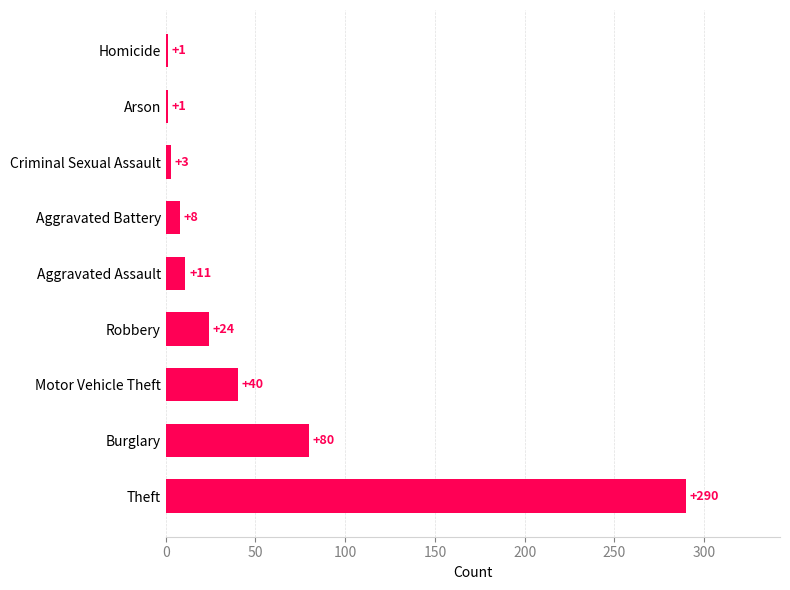

What is the sum of all values?

458